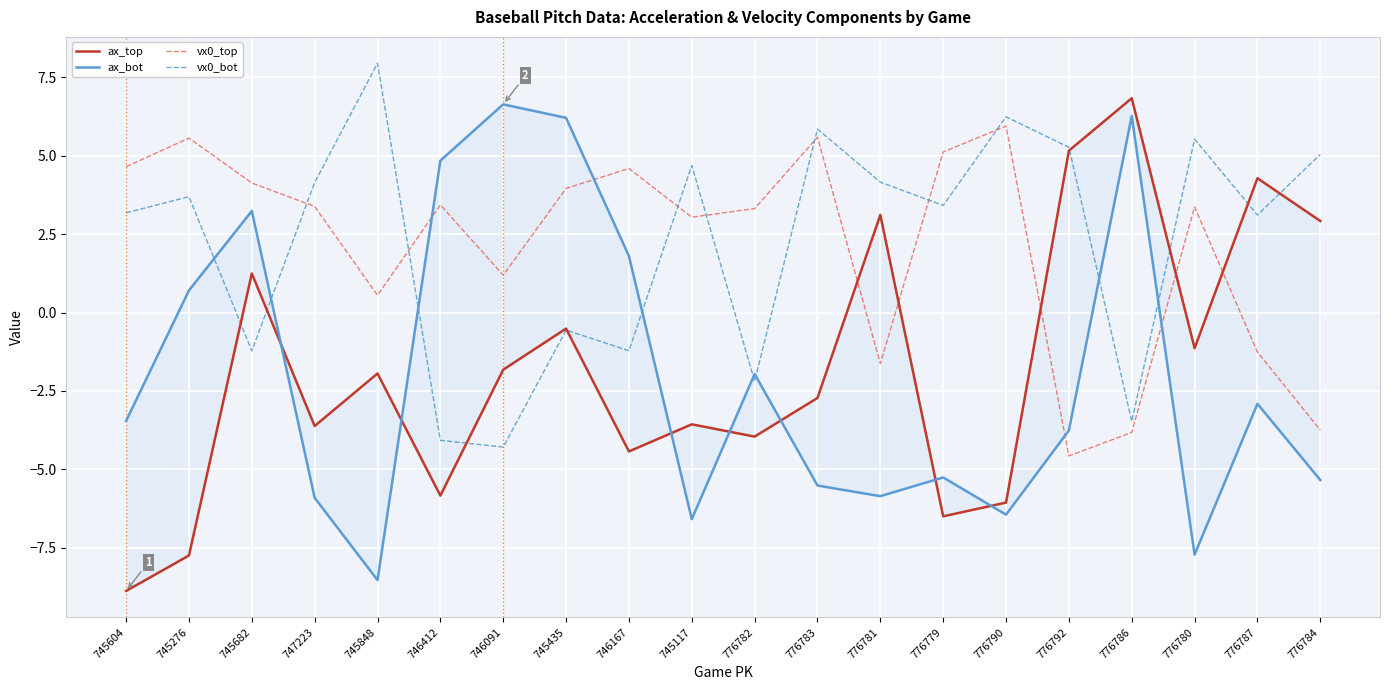

Reading left to right, transcribe all the data shown in this chart.

ax_top: -8.9	-7.8	1.2	-3.6	-1.9	-5.8	-1.8	-0.5	-4.4	-3.6	-4.0	-2.7	3.1	-6.5	-6.1	5.2	6.8	-1.1	4.3	2.9
ax_bot: -3.5	0.7	3.2	-5.9	-8.5	4.8	6.6	6.2	1.8	-6.6	-2.0	-5.5	-5.9	-5.3	-6.4	-3.8	6.3	-7.7	-2.9	-5.3
vx0_top: 4.7	5.6	4.1	3.4	0.6	3.4	1.2	4.0	4.6	3.0	3.3	5.6	-1.6	5.1	5.9	-4.6	-3.8	3.4	-1.3	-3.8
vx0_bot: 3.2	3.7	-1.2	4.1	8.0	-4.1	-4.3	-0.6	-1.2	4.7	-2.2	5.9	4.2	3.4	6.2	5.3	-3.5	5.5	3.1	5.0